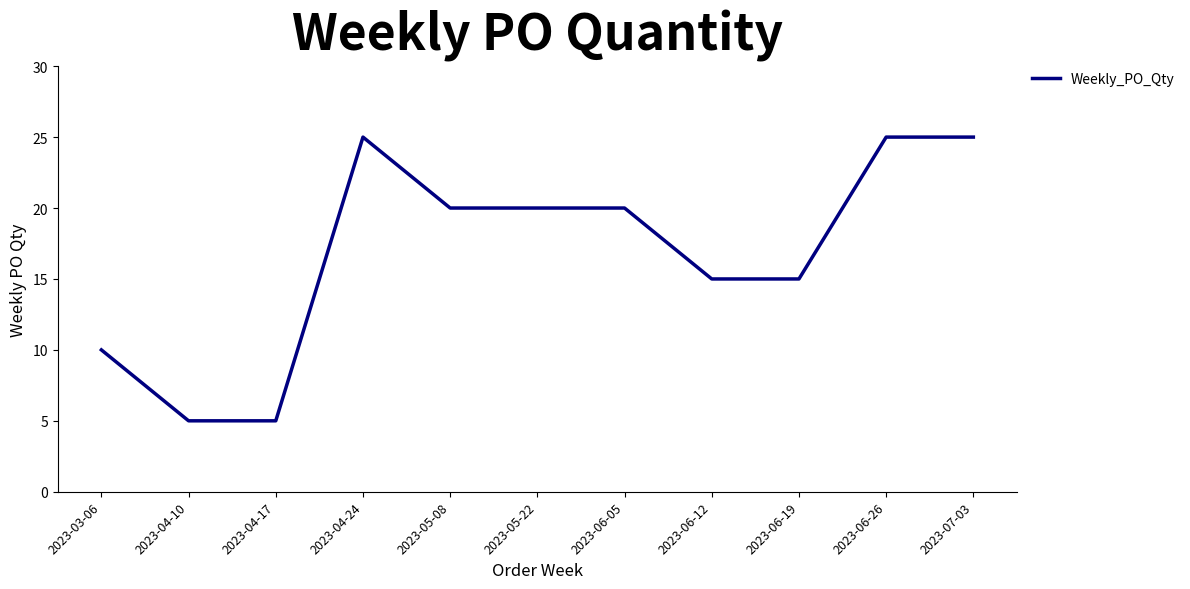

What is the difference between the second highest and minimum values?

20